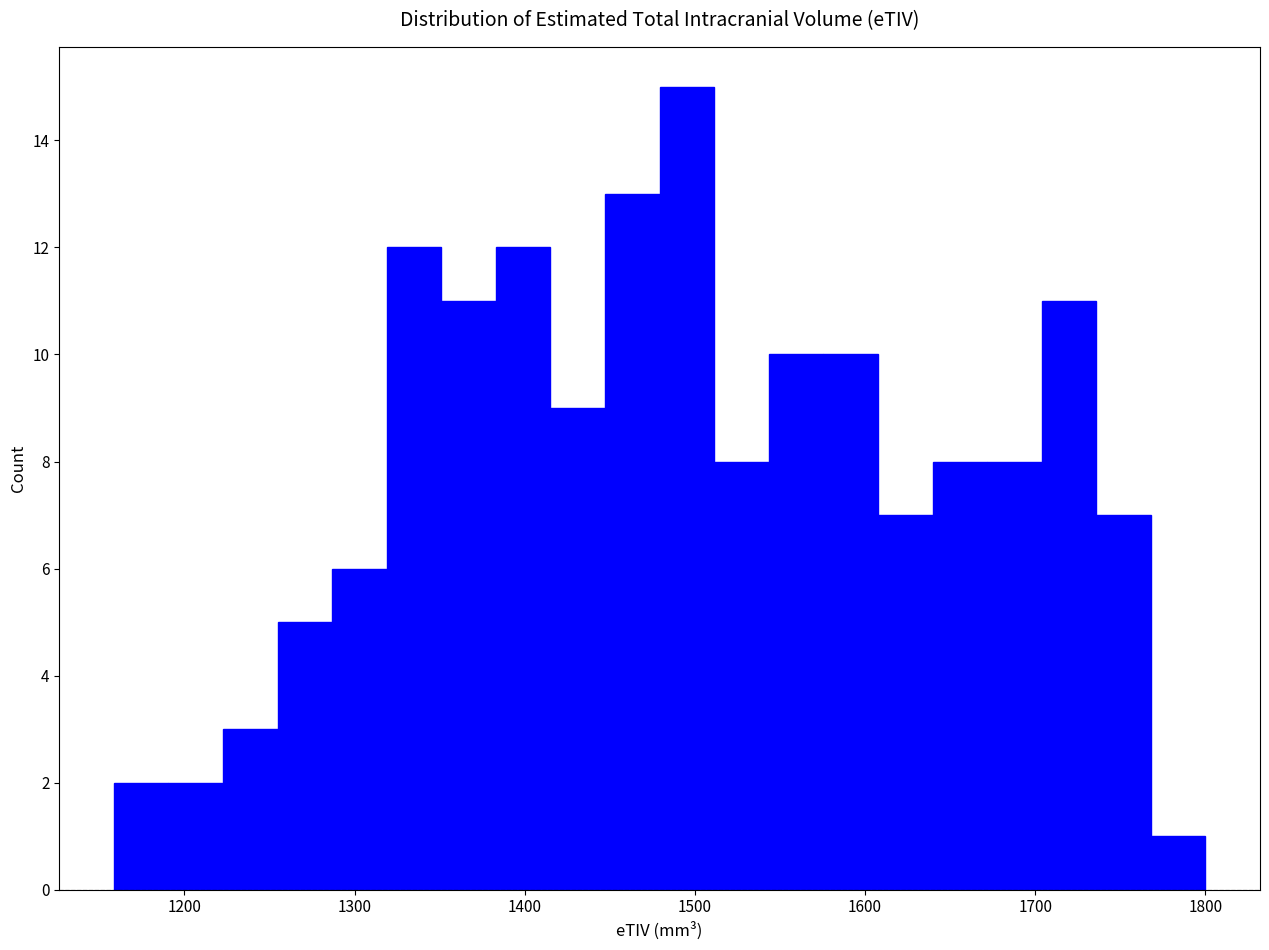

Read against the x-axis, roughly where is the centre of the tallest bar?

1500